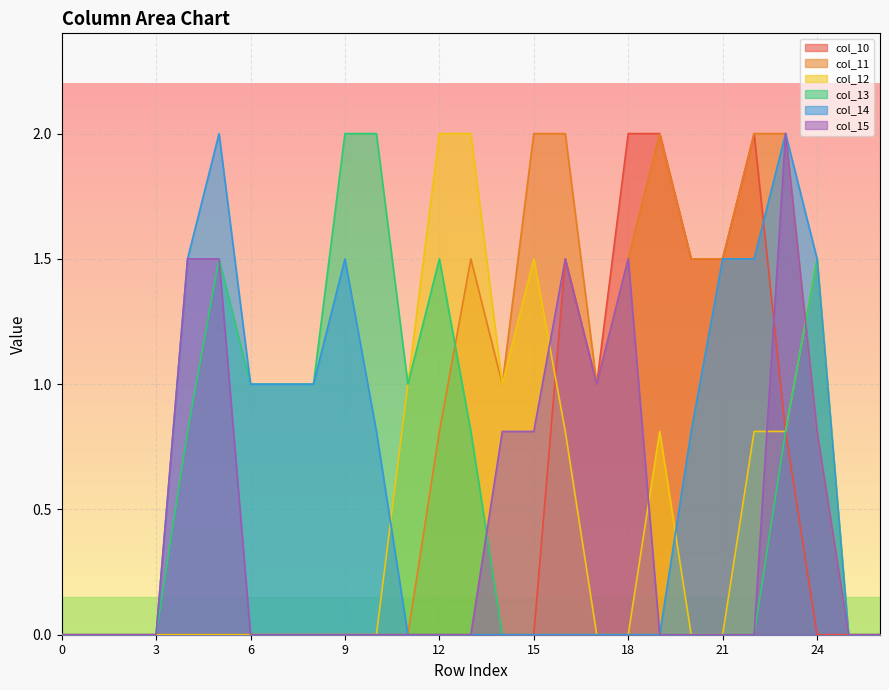

At which category is the sum across all series the highest?

23